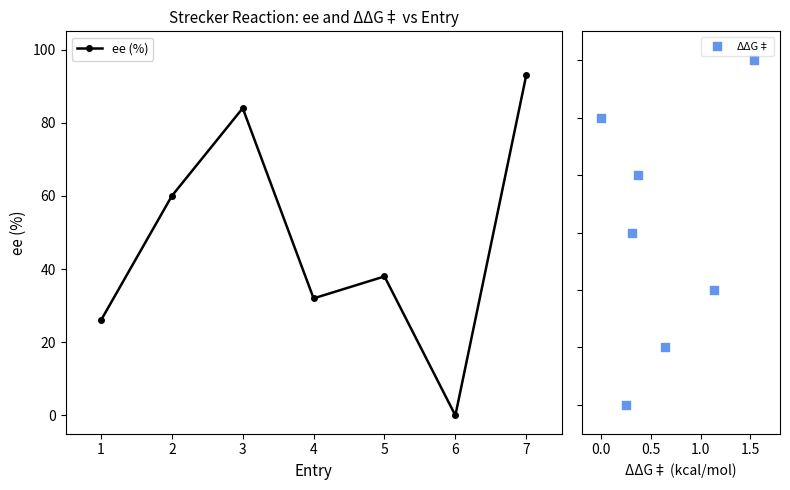

Which series contains the lowest Y value?

ee (%)